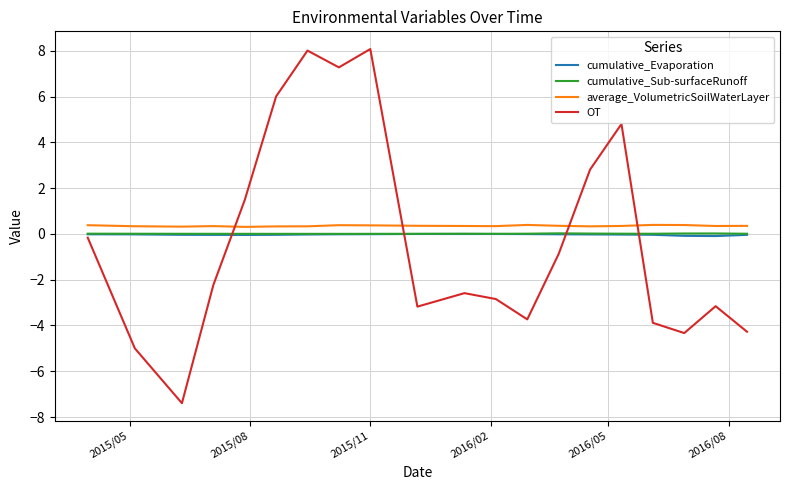

True or false: average_VolumetricSoilWaterLayer and cumulative_Evaporation intersect in this chart.

False